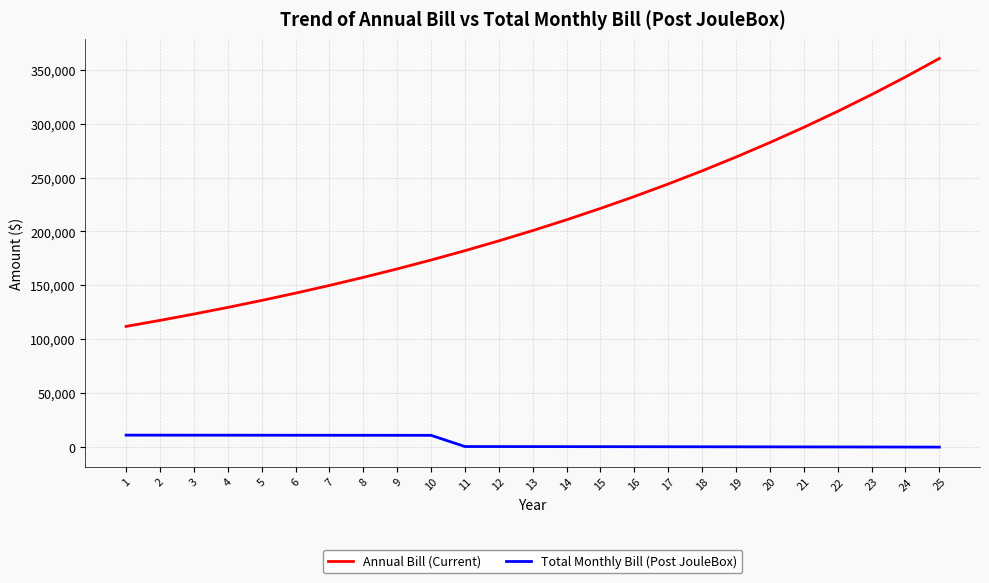

True or false: Annual Bill (Current) and Total Monthly Bill (Post JouleBox) intersect in this chart.

False